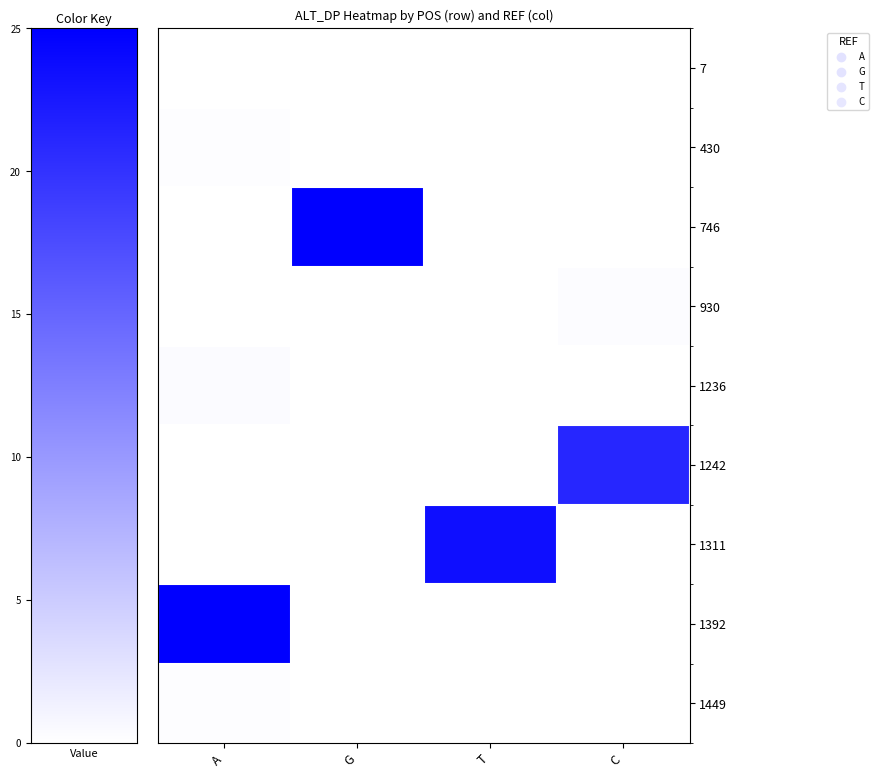

Reading left to right, what are all the values shown in this chart?

7: A=4	G=0	T=0	C=0
430: A=10	G=0	T=0	C=0
746: A=0	G=1084	T=0	C=0
930: A=0	G=0	T=0	C=13
1236: A=18	G=0	T=0	C=0
1242: A=0	G=0	T=0	C=921
1311: A=0	G=0	T=1022	C=0
1392: A=1082	G=0	T=0	C=0
1449: A=11	G=0	T=0	C=0